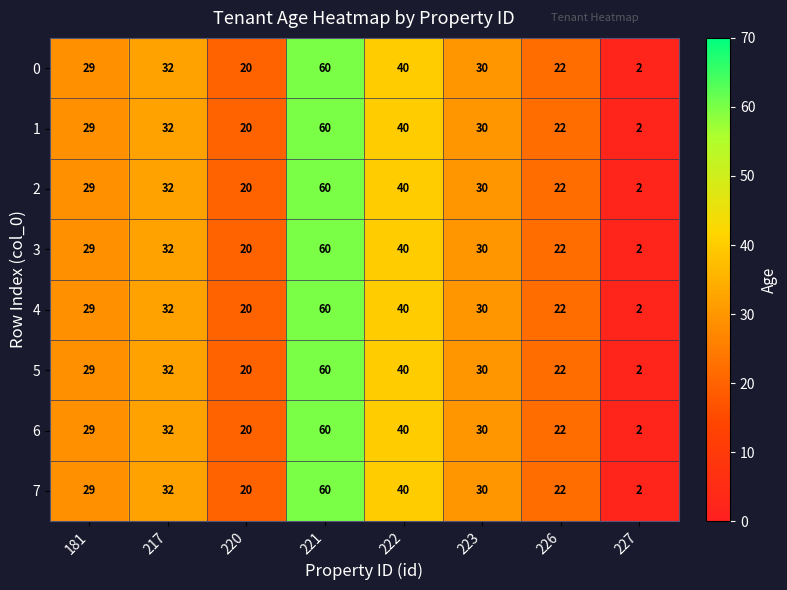

What is the minimum value shown in the chart?

2